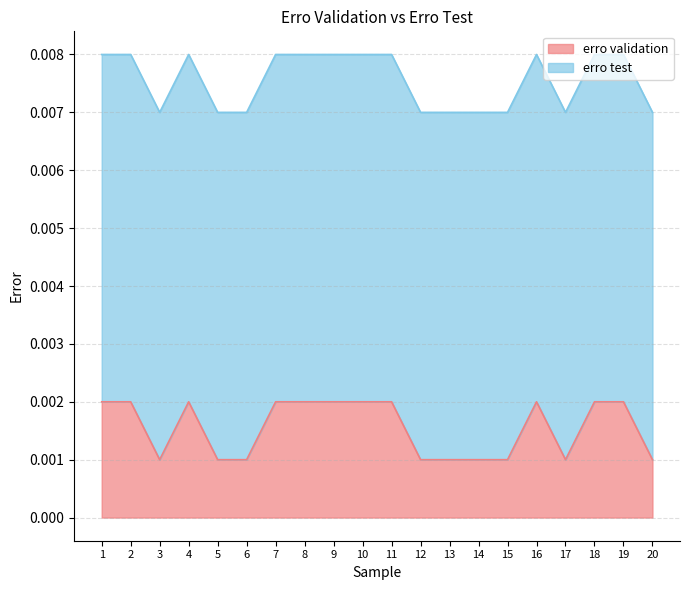

Rank the categories by value from lowest to highest.

3, 5, 6, 12, 13, 14, 15, 17, 20, 1, 2, 4, 7, 8, 9, 10, 11, 16, 18, 19